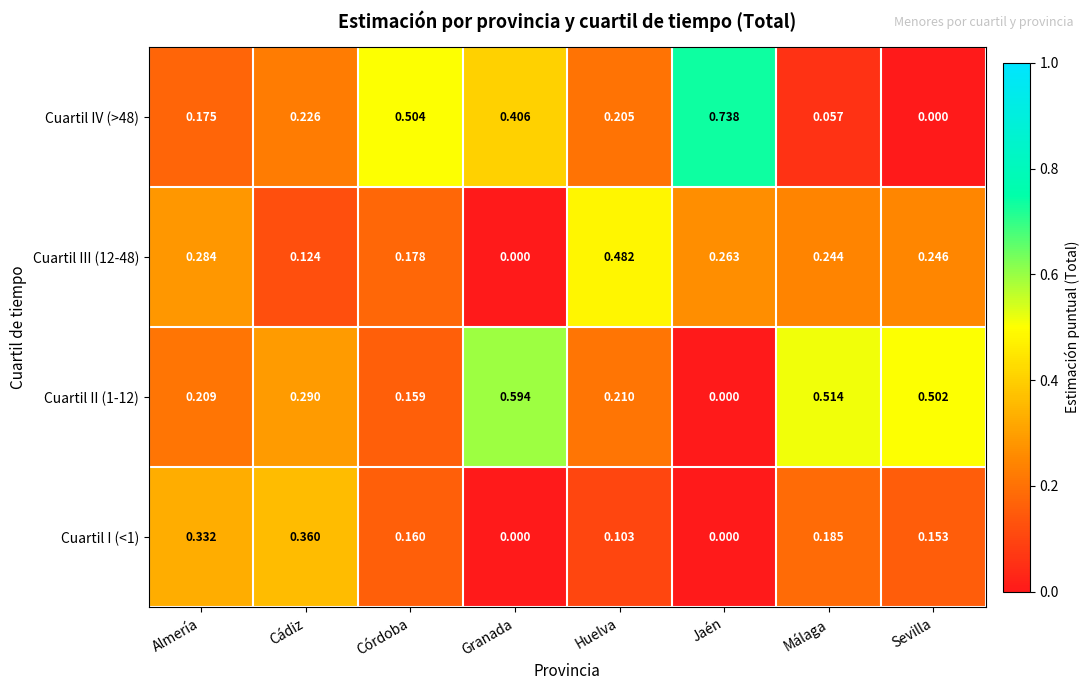

Which category has the highest value across all series?

Jaén